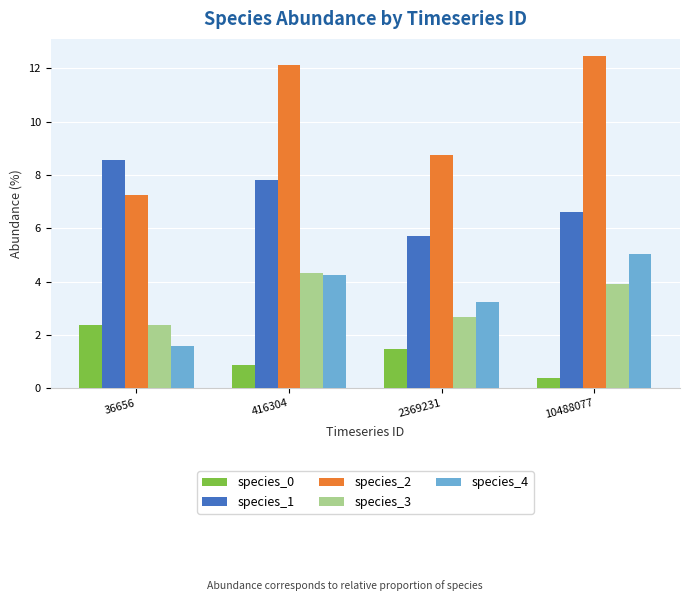

What is the sum of all species_1 values?

28.7